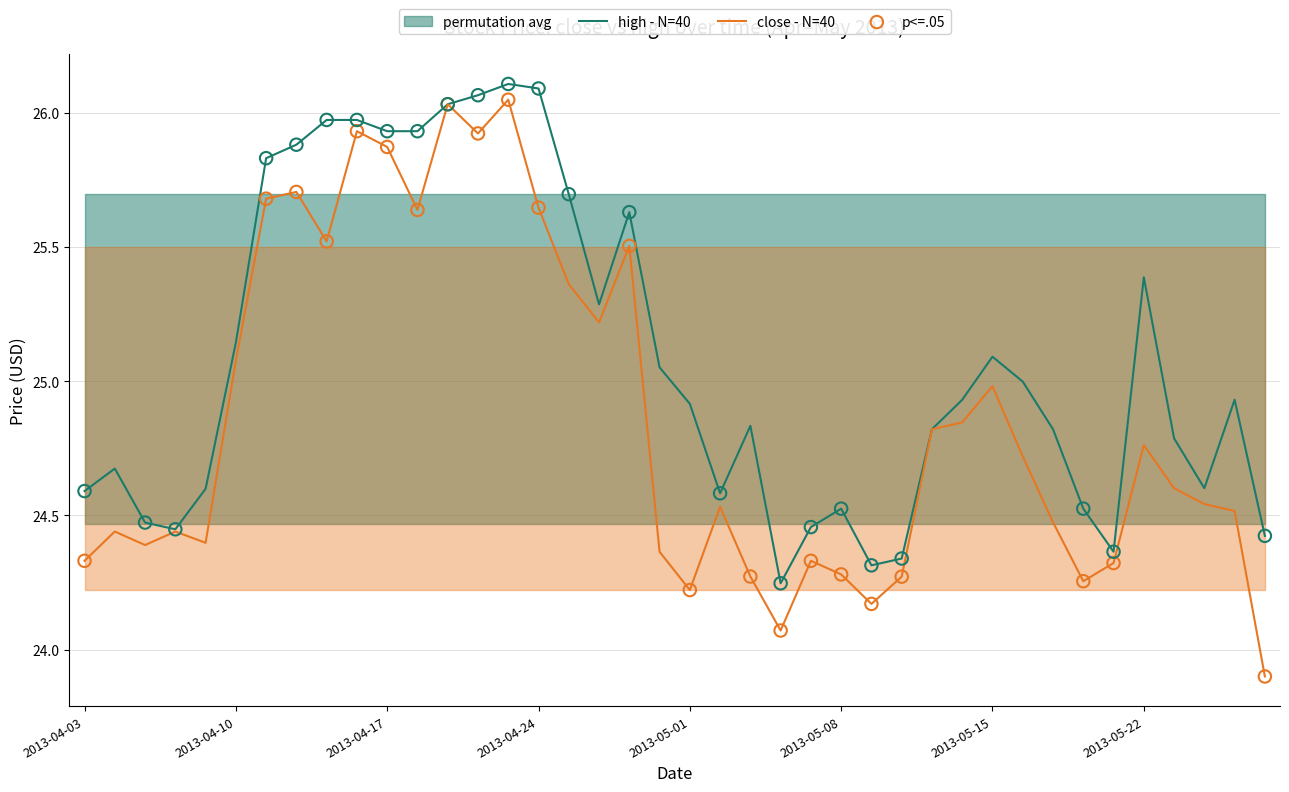

Which series has the widest spread of Y values?

close - N=40